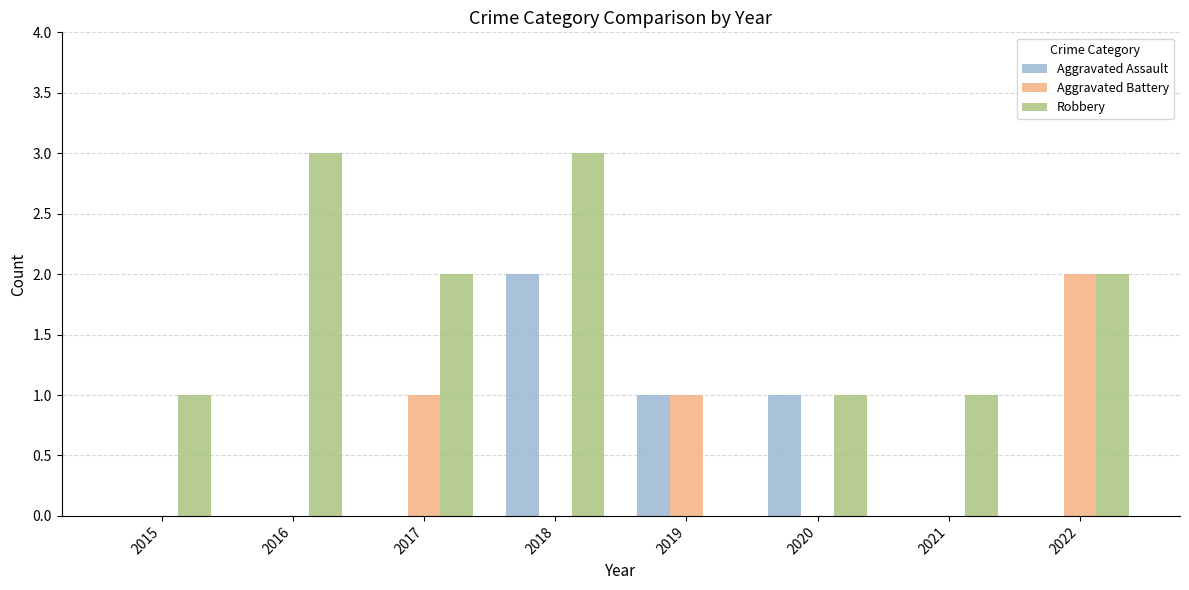

Is it true that Aggravated Battery equals 2 at 2019?

False